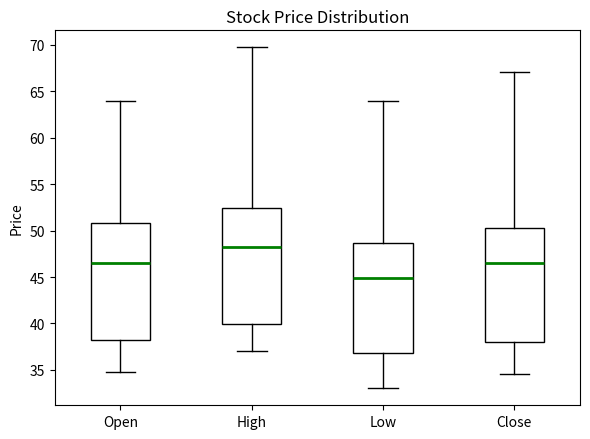

Where is the upper edge of the box for Low on the y-axis? The values are not printed on the chart, so give them approximately, as read against the axis.

48.5